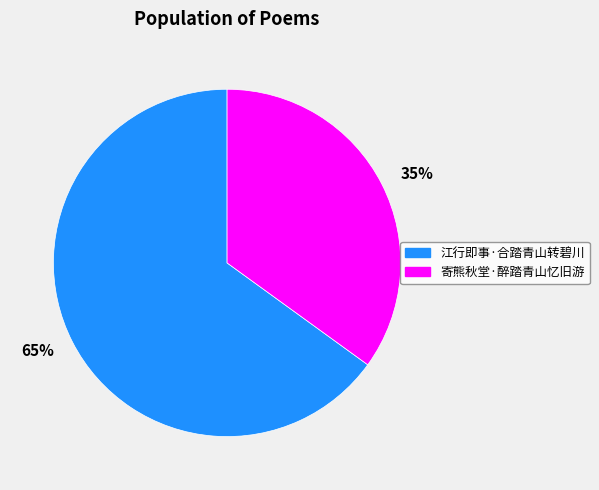

Do 江行即事·合踏青山转碧川 and 寄熊秋堂·醉踏青山忆旧游 together represent more than half of the pie?

Yes